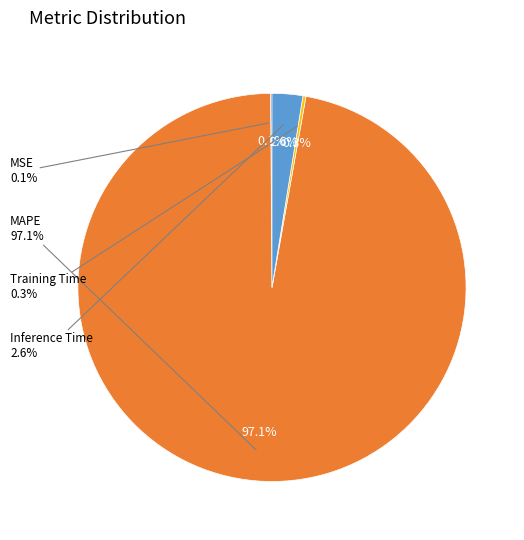

True or false: Training Time accounts for 1% of the total.

False